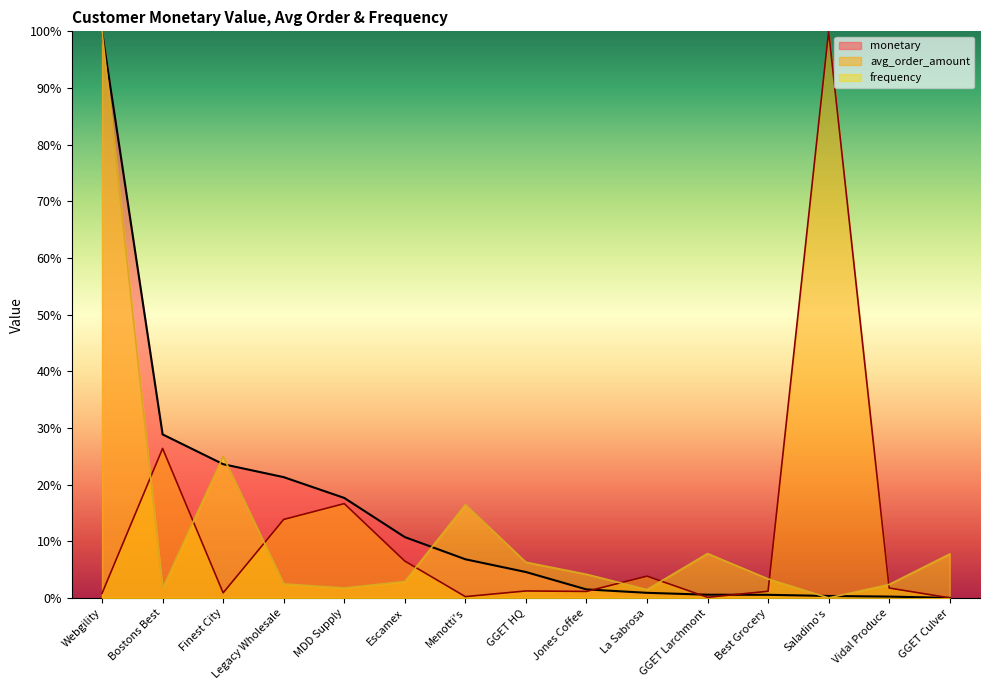

List the series in order of their peak value, lowest first.

monetary, avg_order_amount, frequency